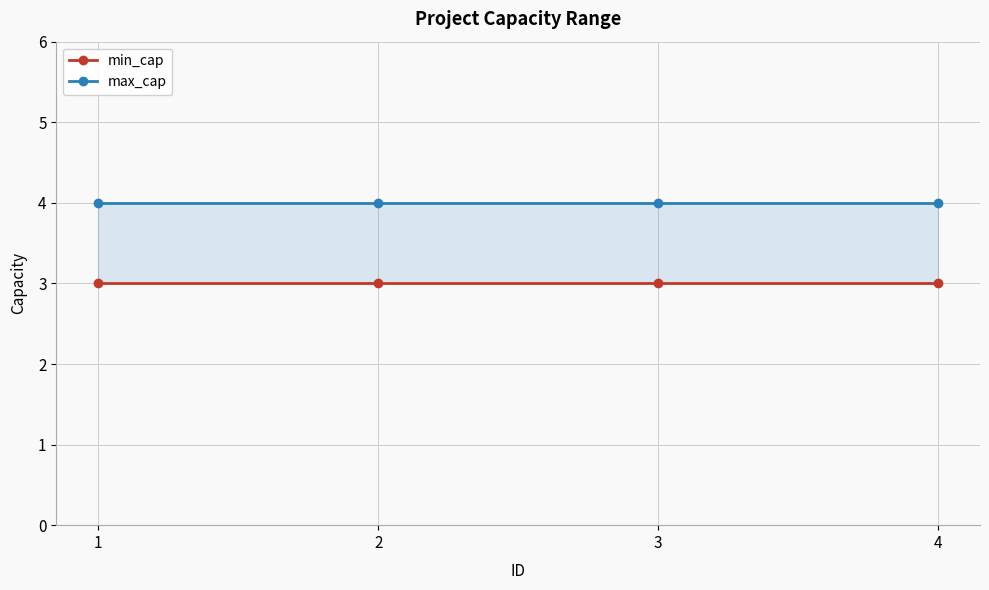

Which series has the largest total across all categories?

max_cap